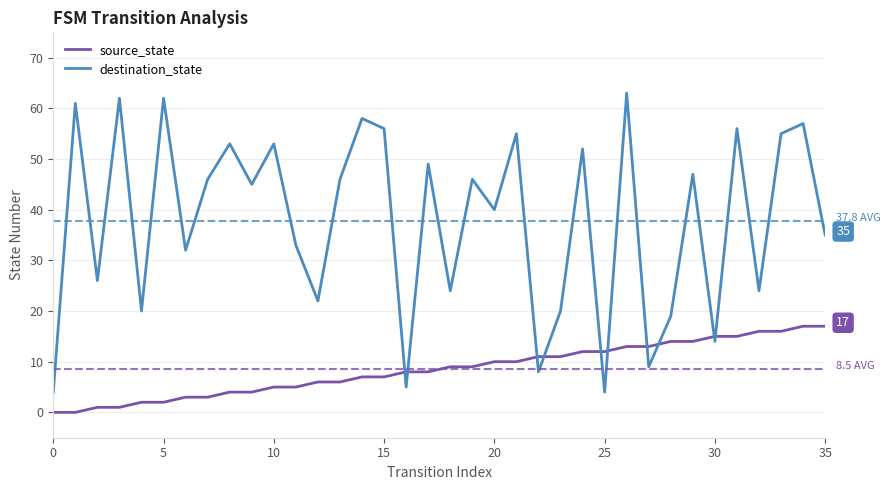

What is the difference between the second highest and second lowest values in the source_state series?

17